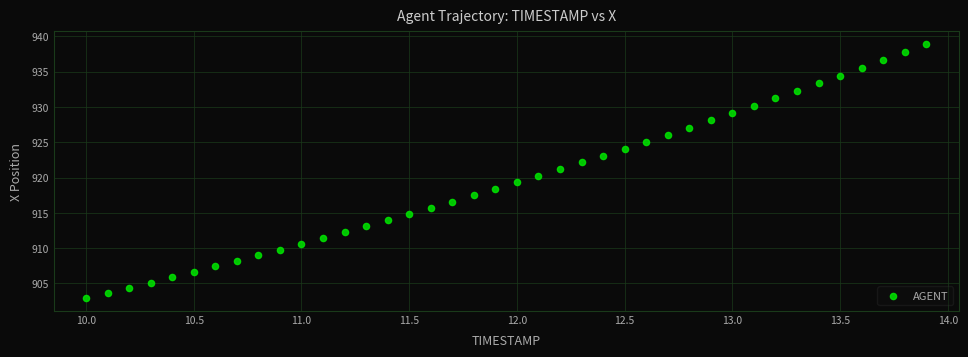

What is the range of X values (max minus min)?

3.9